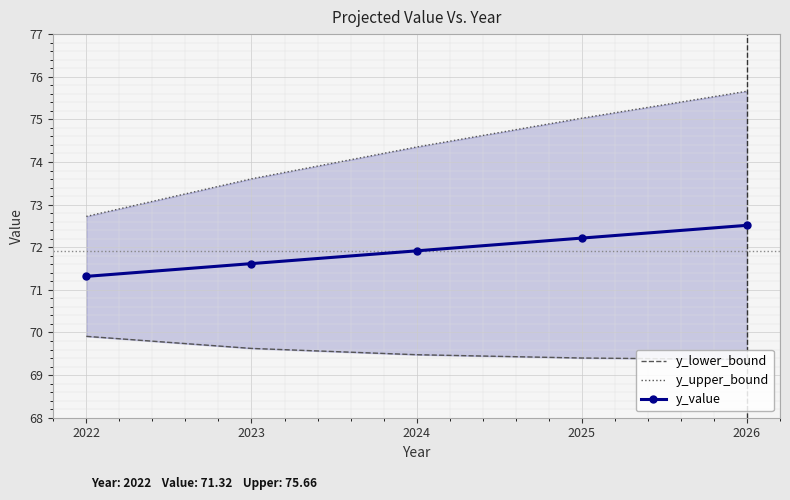

Reading left to right, list all the values displayed in this chart.

y_lower_bound: 69.9	69.6	69.5	69.4	69.4
y_upper_bound: 72.7	73.6	74.4	75.0	75.7
y_value: 71.3	71.6	71.9	72.2	72.5